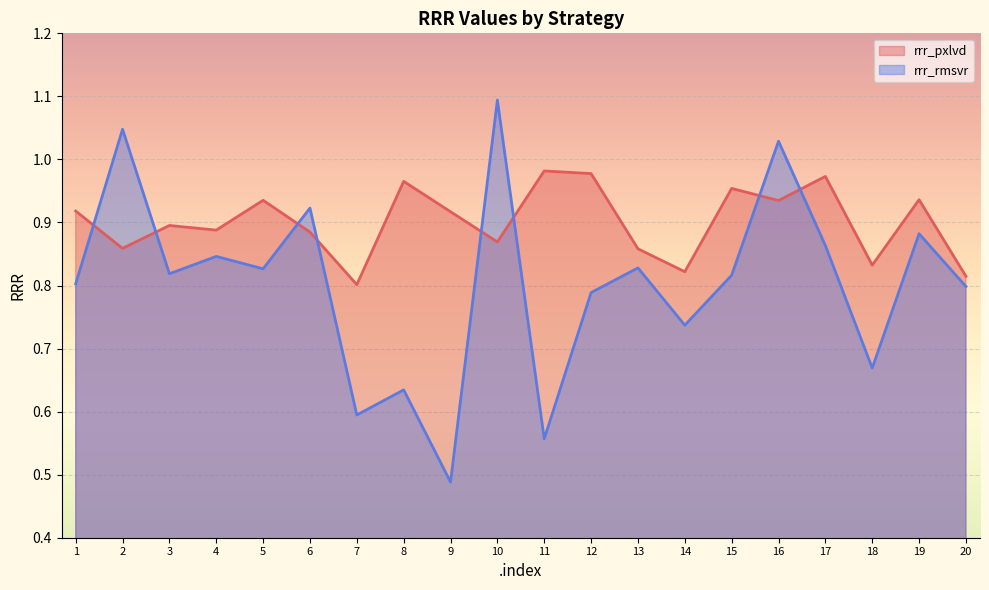

The value of rrr_rmsvr at 12 is 1.4. True or false?

False